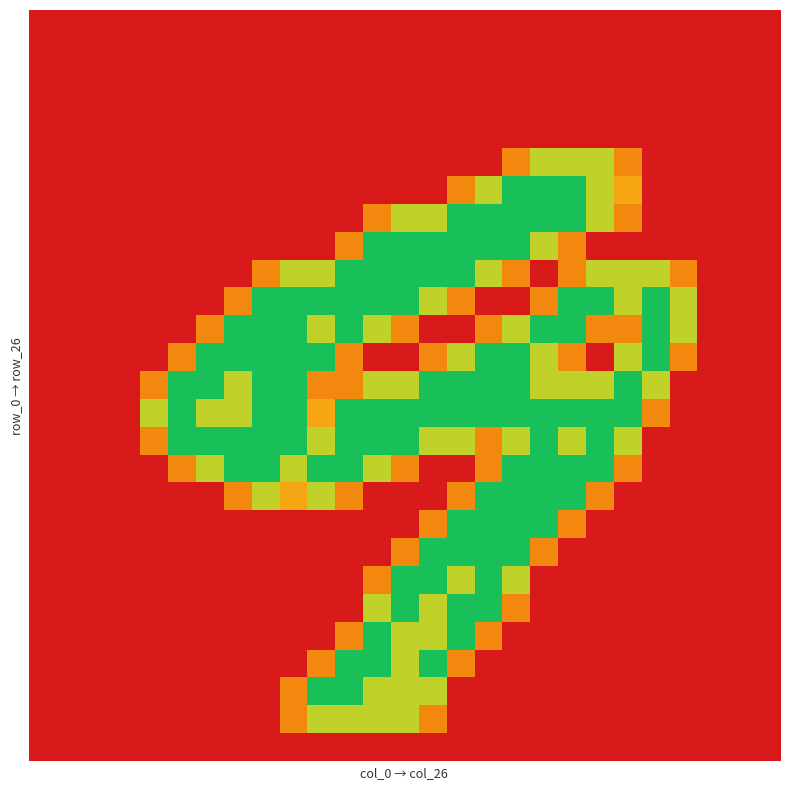

At which category is the sum across all series the highest?

17